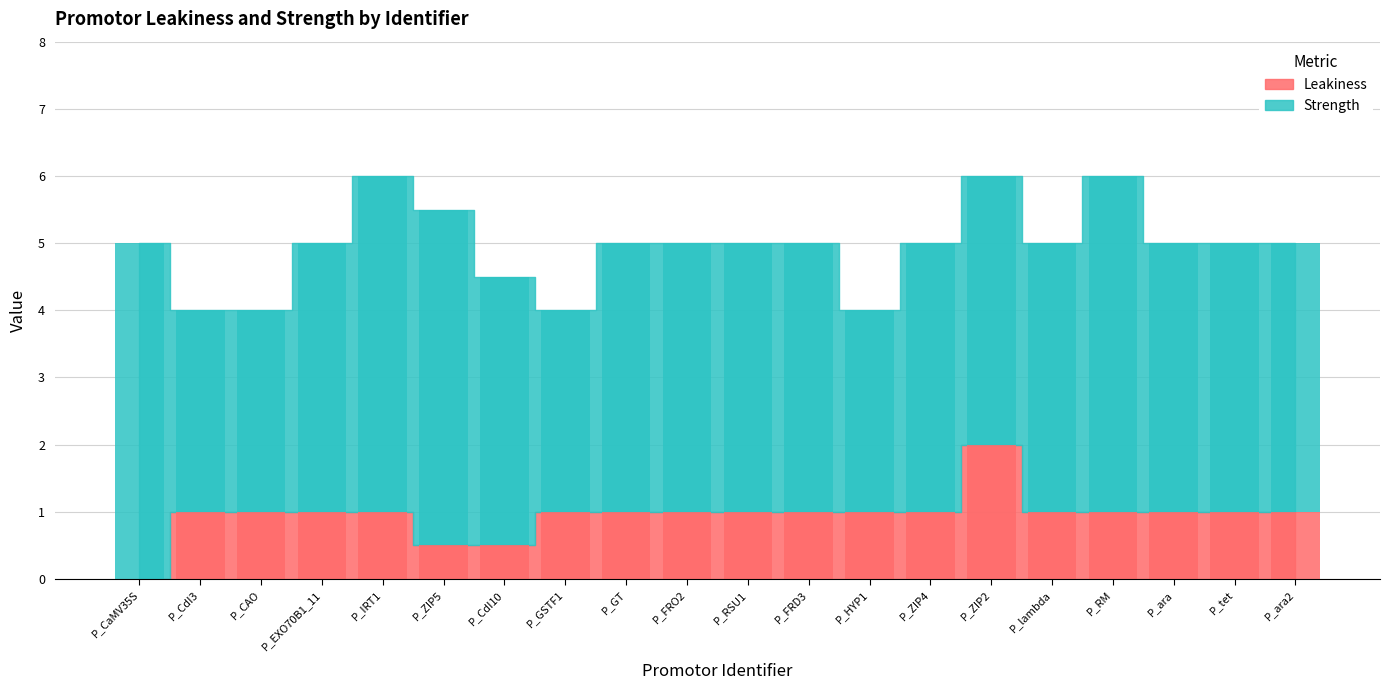

What position from the right is P_ZIP5?

15